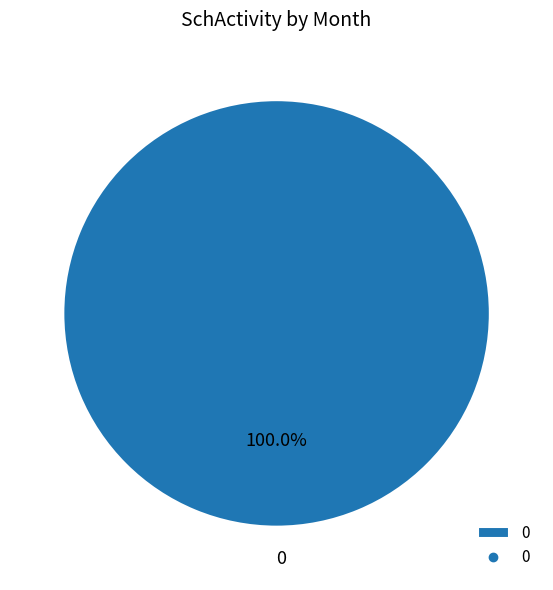

Does any single category account for the majority?

Yes